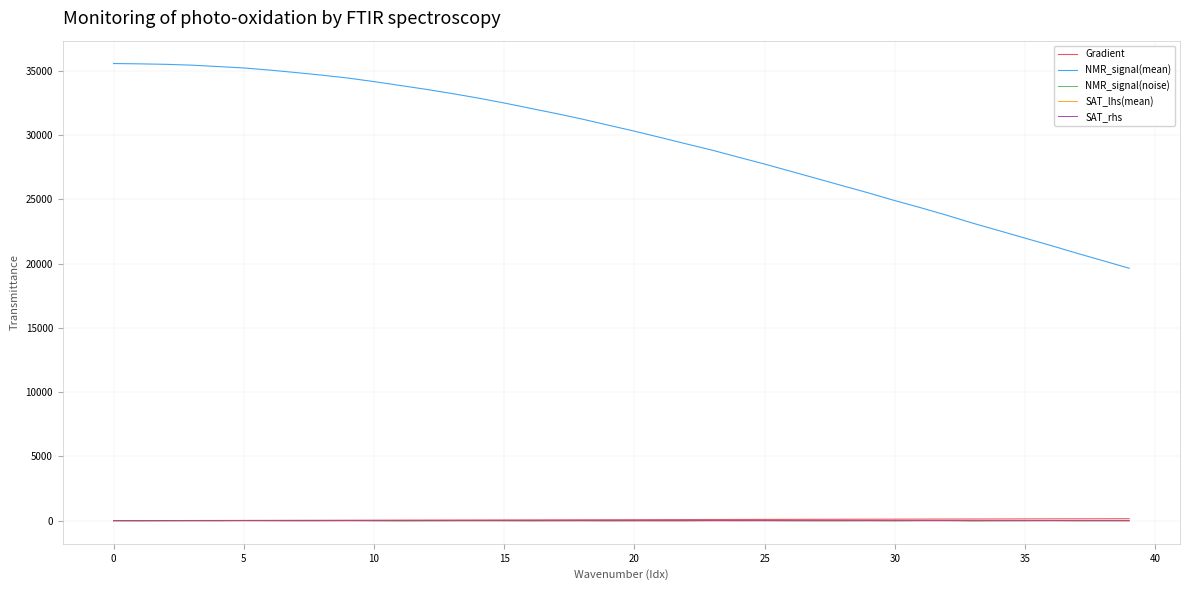

What is the sum of all NMR_signal(mean) values?

1180374.1